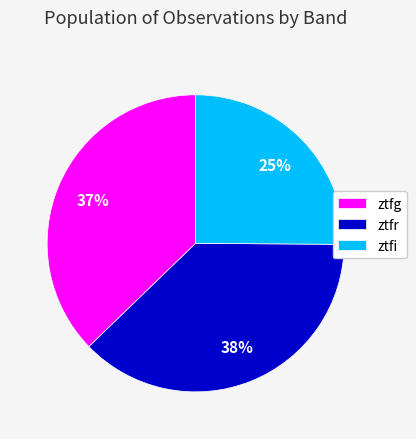

To the nearest percent, what percentage of the pie is ztfi?

25%